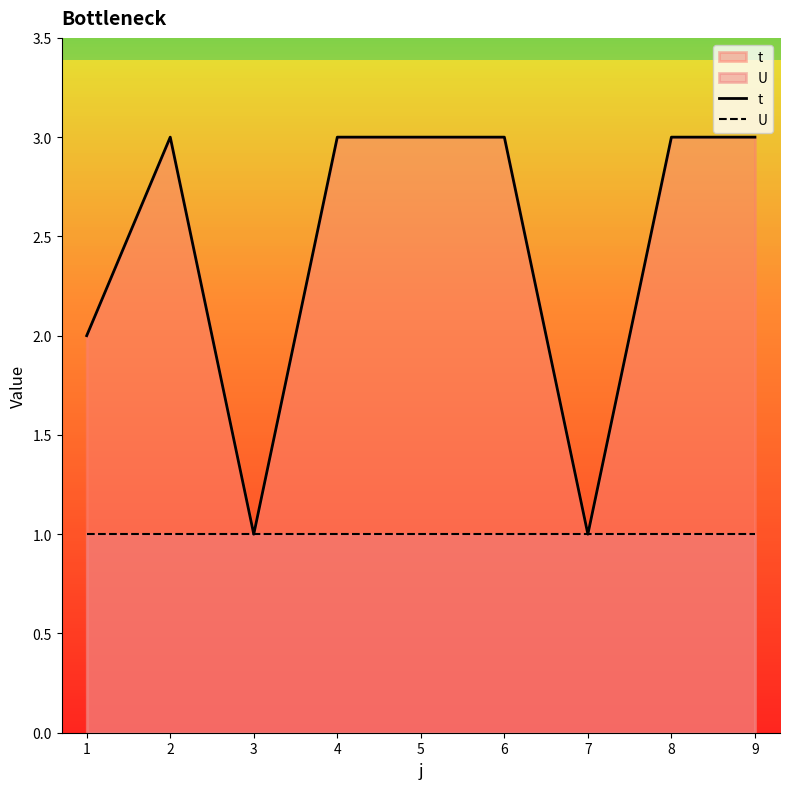

List the series in order of their overall mean, highest first.

t, U